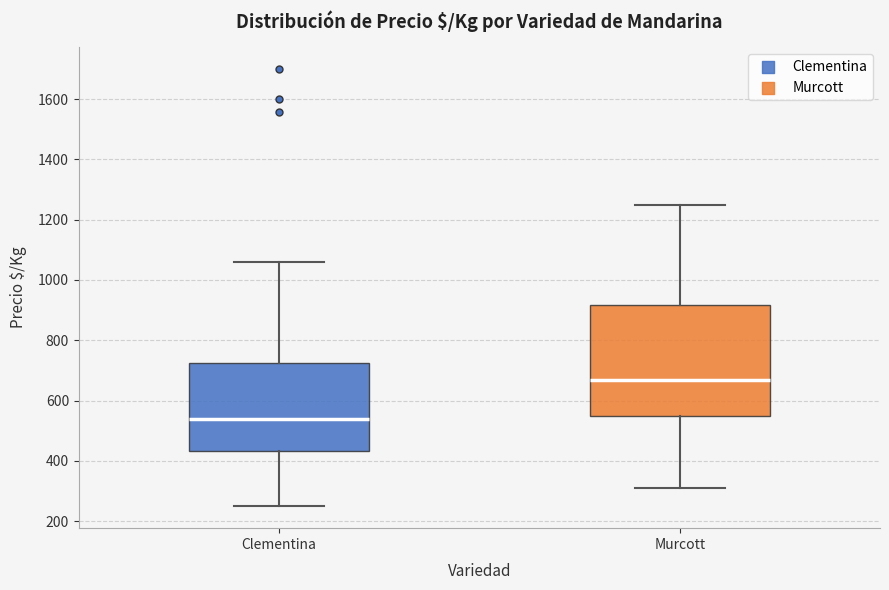

Reading left to right, transcribe this box plot: for each box, give where its median line is, the range the box spans, and where its two whiskers end, as read against the y-axis. The values are not printed on the chart, so give them approximately, as read against the axis.

Clementina: median 540, box 440 to 720, whiskers 240 to 1060
Murcott: median 660, box 540 to 920, whiskers 320 to 1260